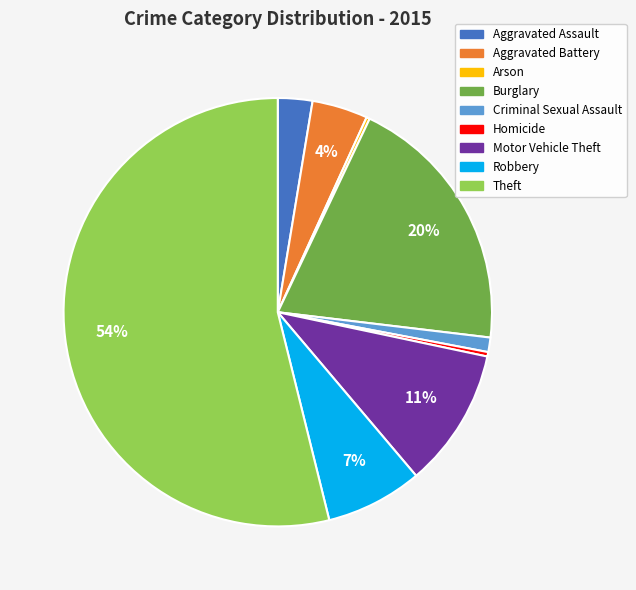

To the nearest percent, what is the average slice percentage?

11%